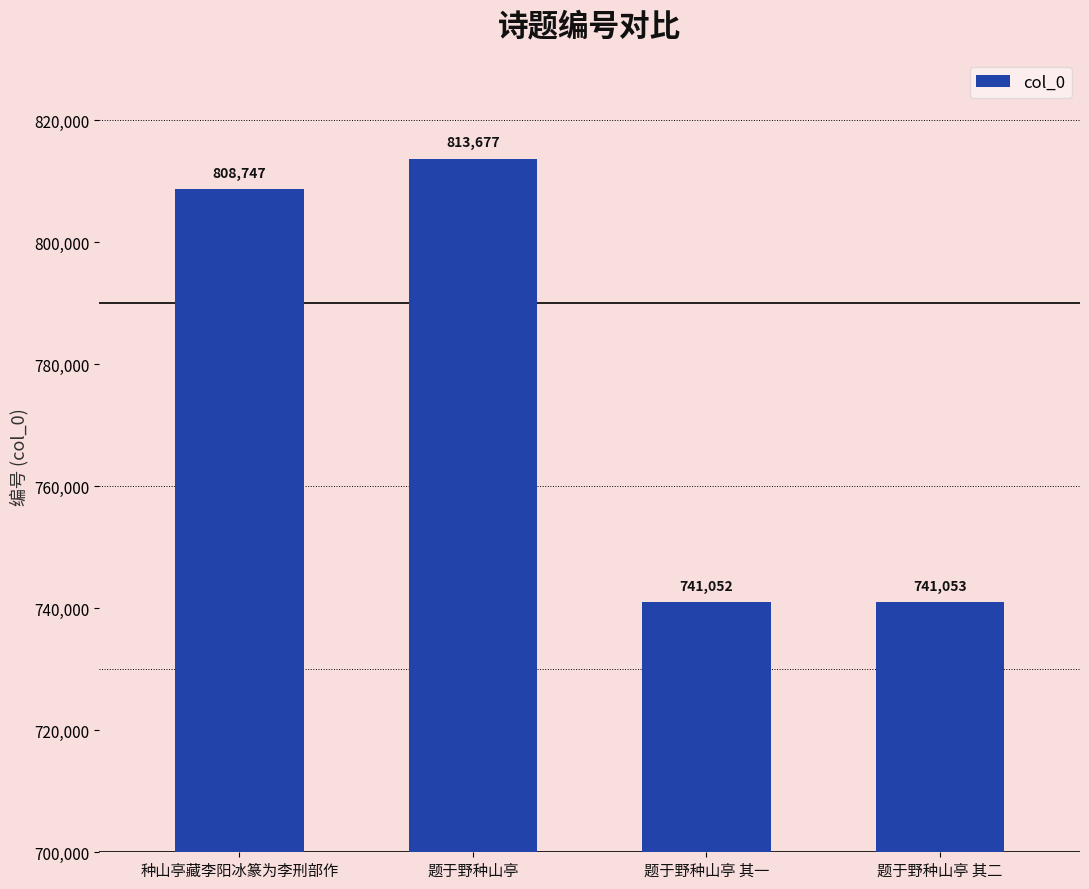

Rank the categories by value from highest to lowest.

题于野种山亭, 种山亭藏李阳冰篆为李刑部作, 题于野种山亭 其二, 题于野种山亭 其一